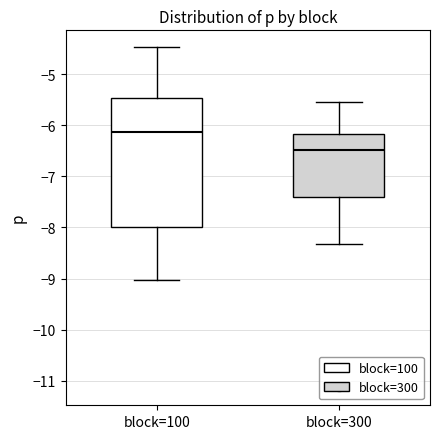

Reading left to right, read every box against the y-axis: the position of its median line, the range the box covers, and the ends of its whiskers. The values are not printed on the chart, so give them approximately, as read against the axis.

block=100: median -6.1, box -8.0 to -5.5, whiskers -9.0 to -4.5
block=300: median -6.5, box -7.4 to -6.2, whiskers -8.3 to -5.5